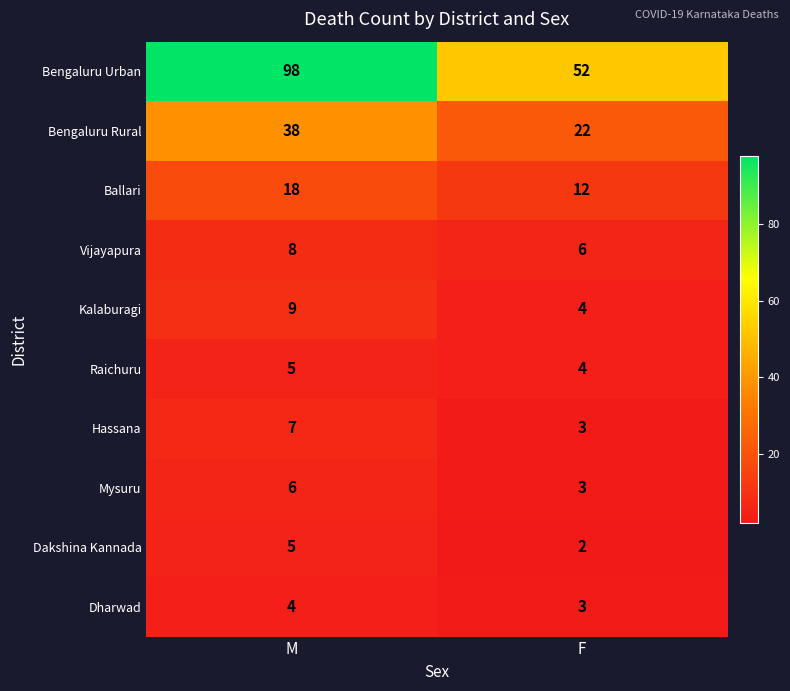

What is the sum of the Ballari values at F and M?

30